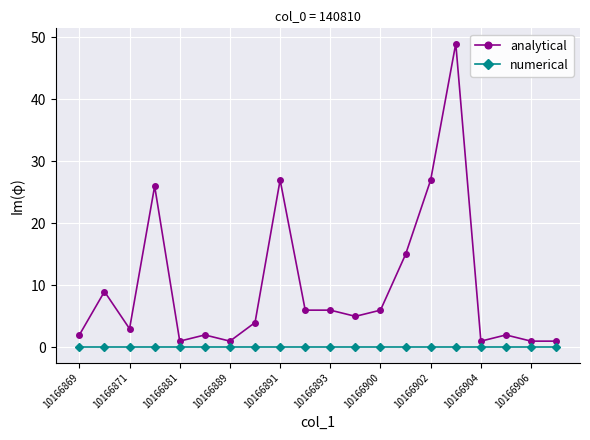

Which series has the largest total across all categories?

analytical